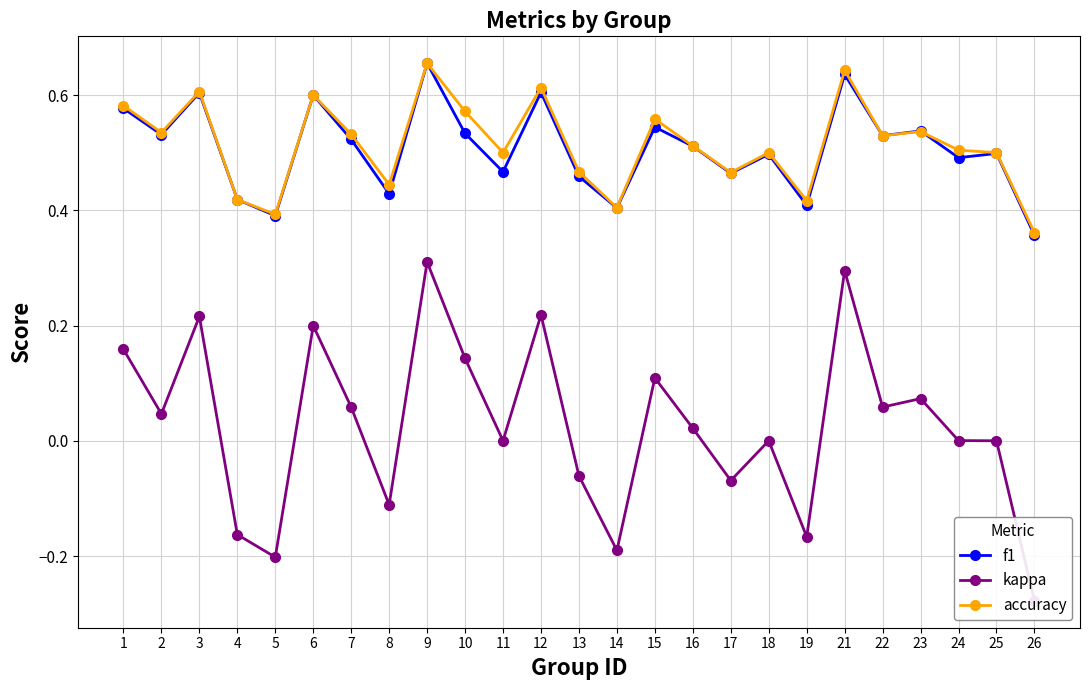

What is the difference between the highest and lowest values at 13?

0.5